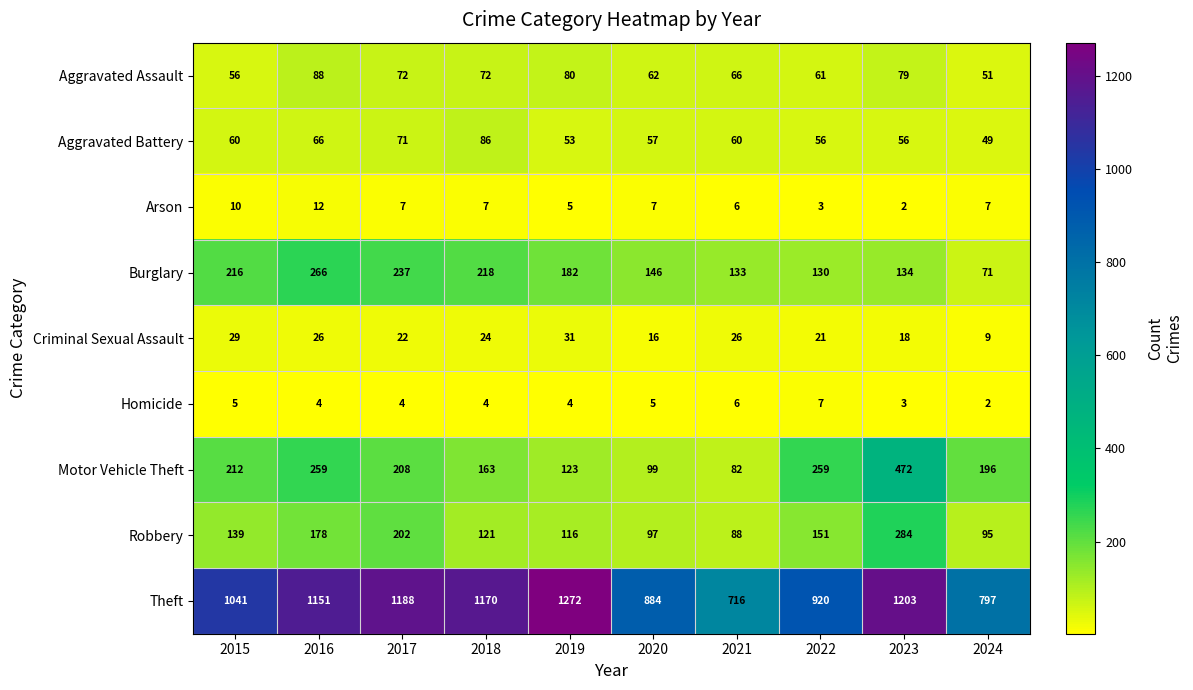

Which label corresponds to the largest value in the chart?

2019